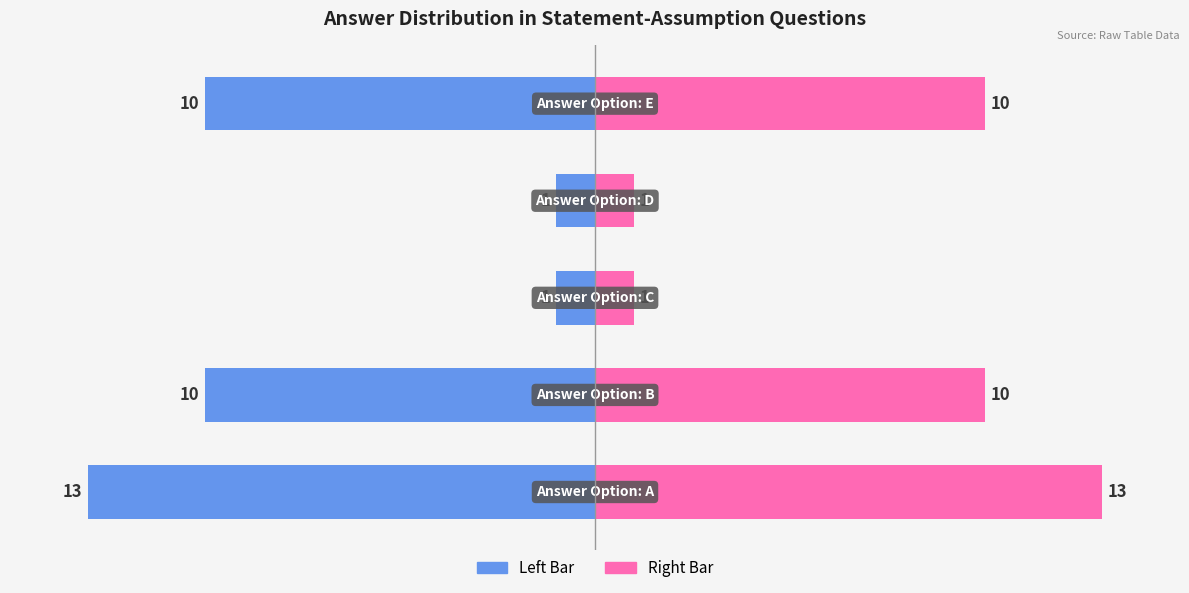

True or false: Count (Right) has a value of 10 at 4.

True